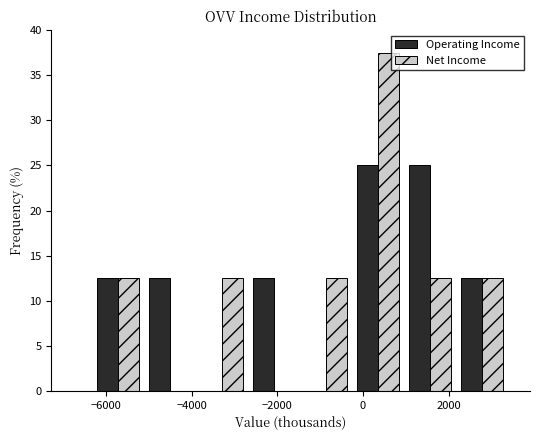

What is the height of the Operating Income bar covering -2600 to -1400 on the x-axis? Neither the bar edges nor the heights are printed on the chart, so give them approximately, as read against the axes.

12.5